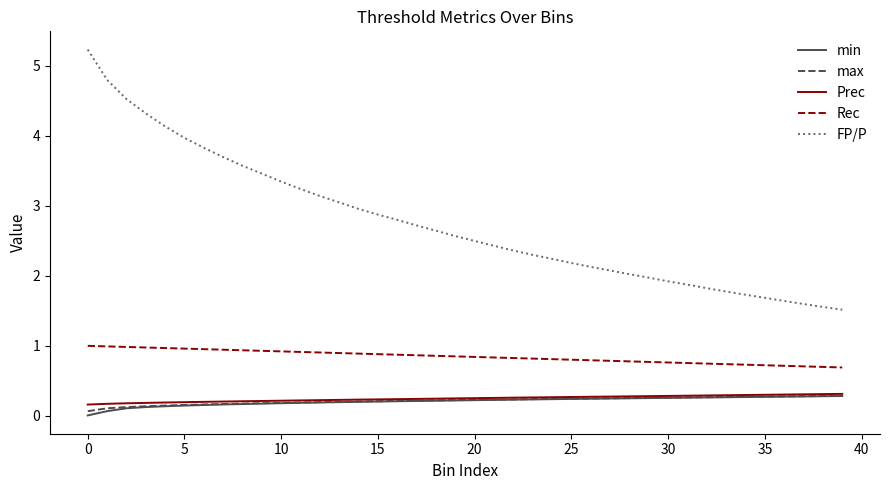

True or false: FP/P and Prec intersect in this chart.

False